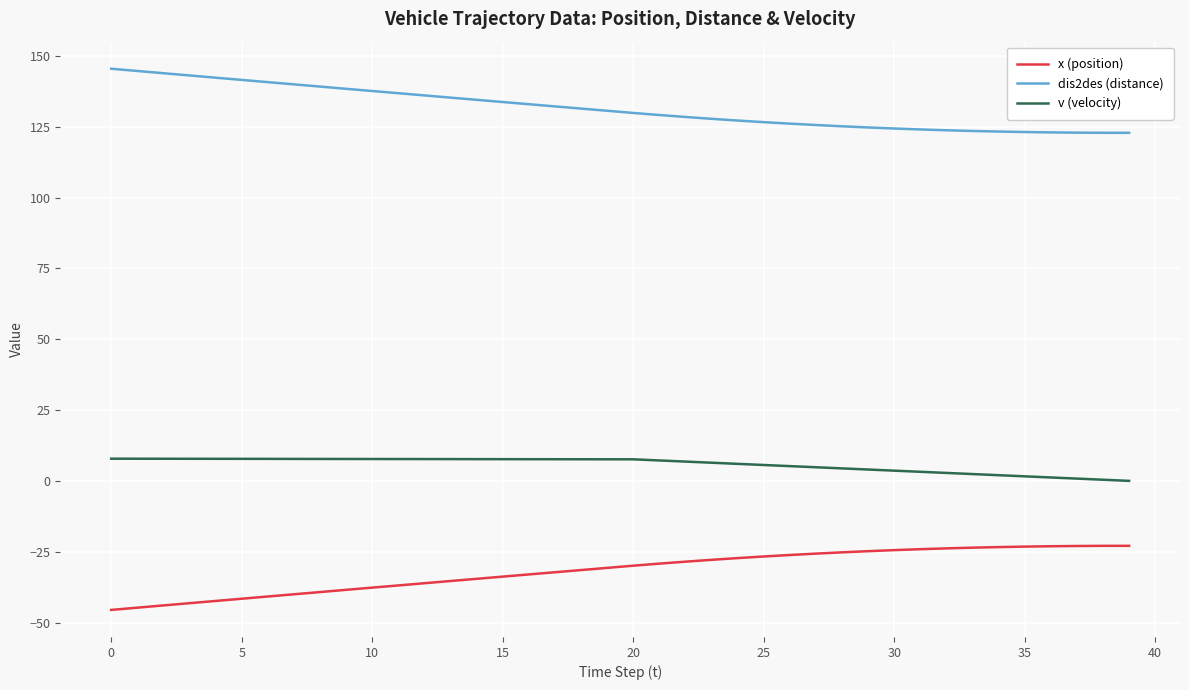

What is the average value of the v (velocity) series?

5.8